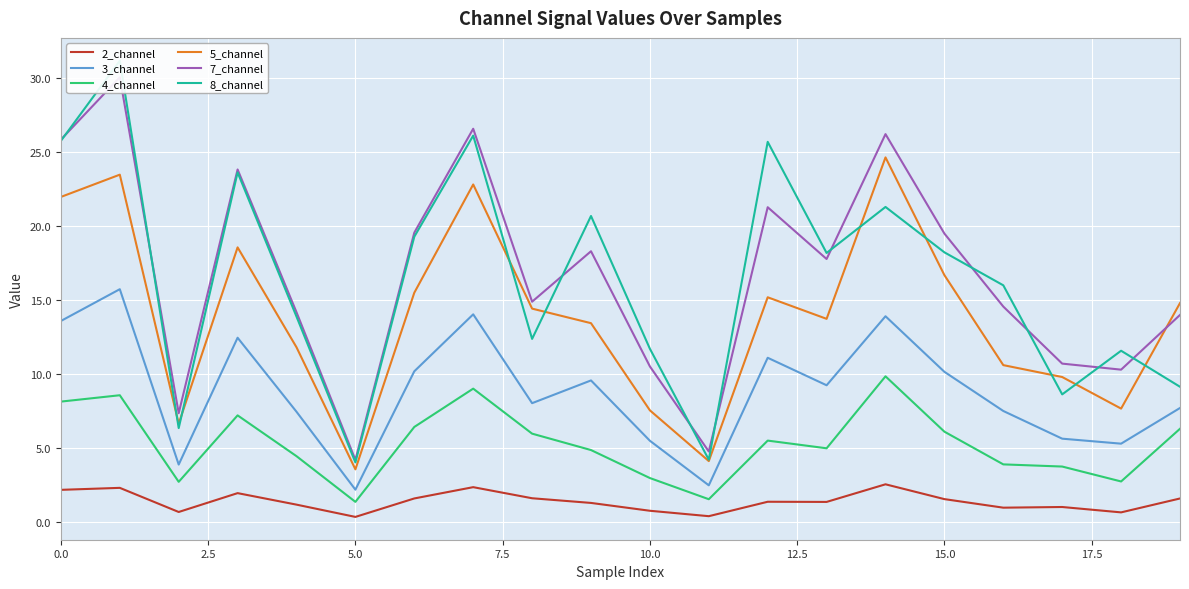

True or false: 4_channel and 2_channel intersect in this chart.

False